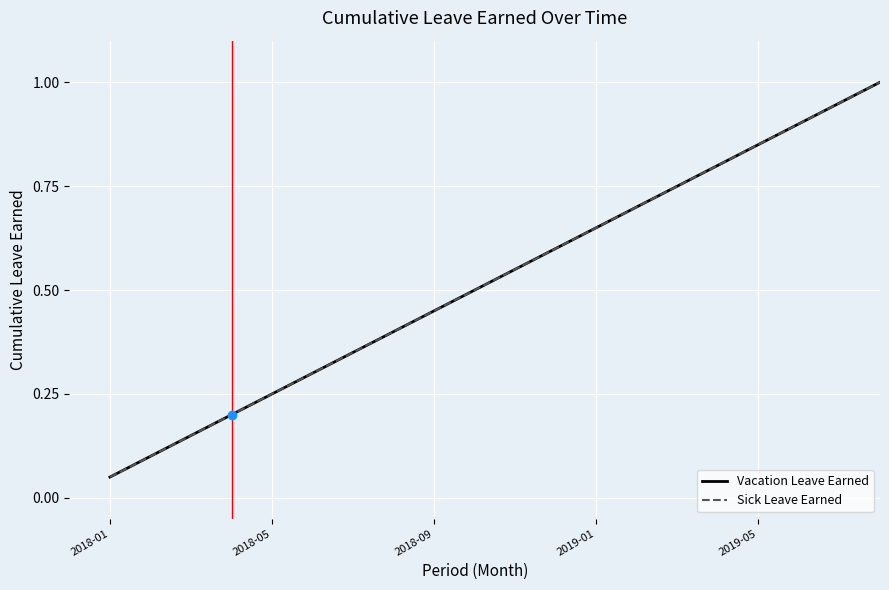

Is this an area chart (filled region under the line)?

No